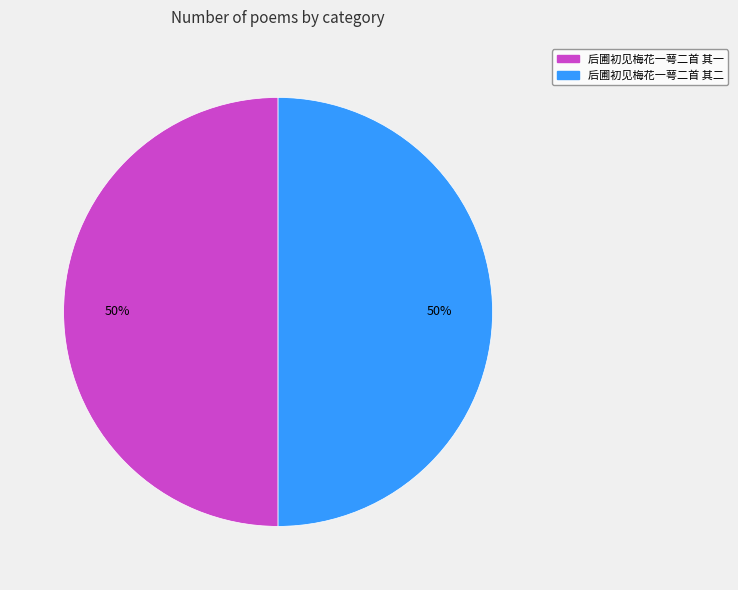

What percentage is the 后圃初见梅花一萼二首 其一 slice, to the nearest percent?

50%